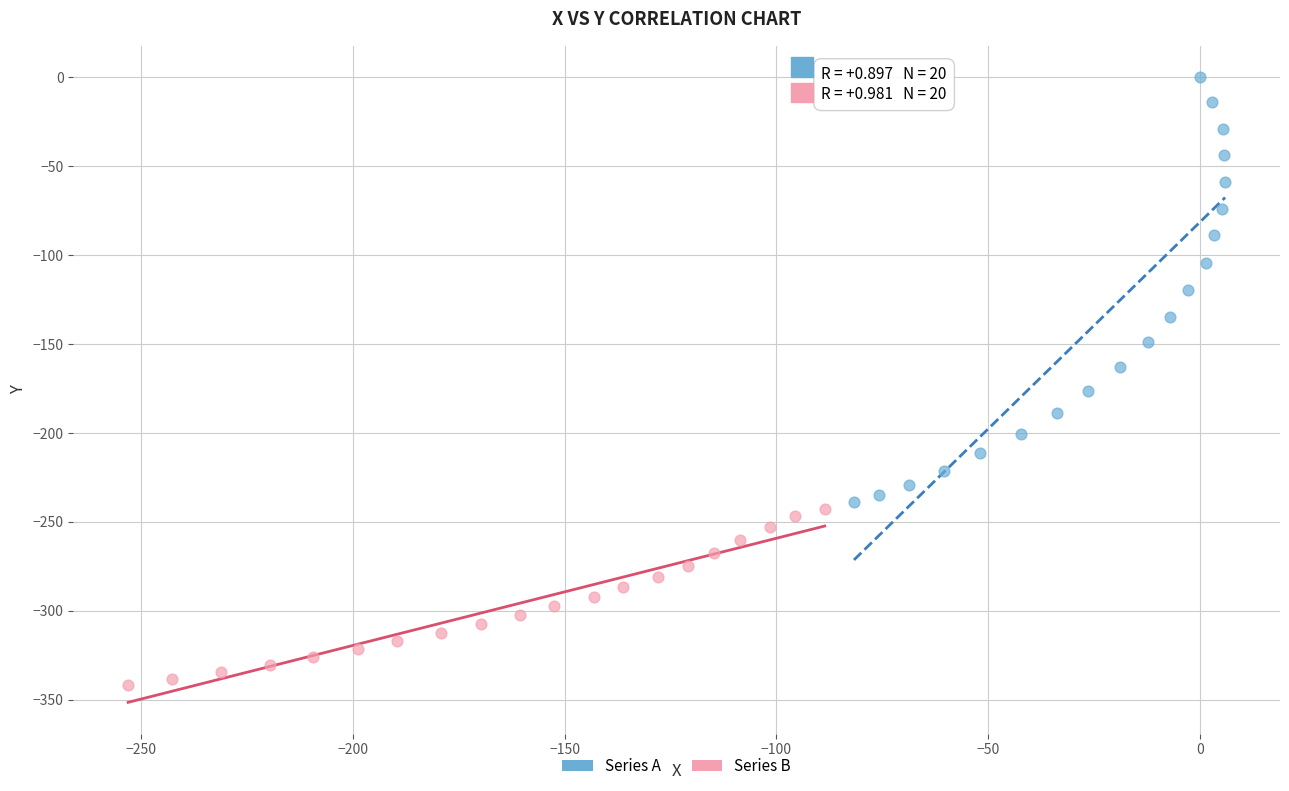

Which series reaches the maximum Y coordinate?

Series A